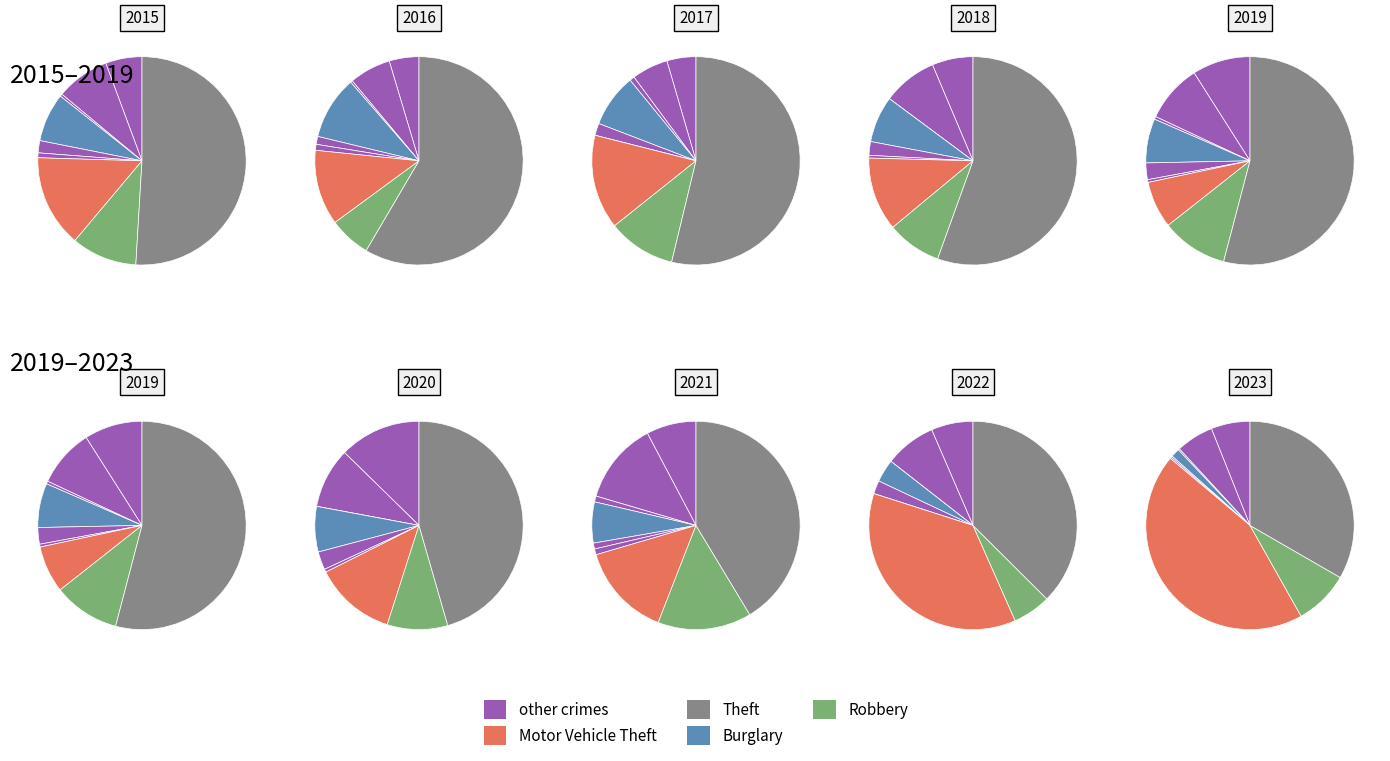

Is Motor Vehicle Theft the majority of the pie?

No